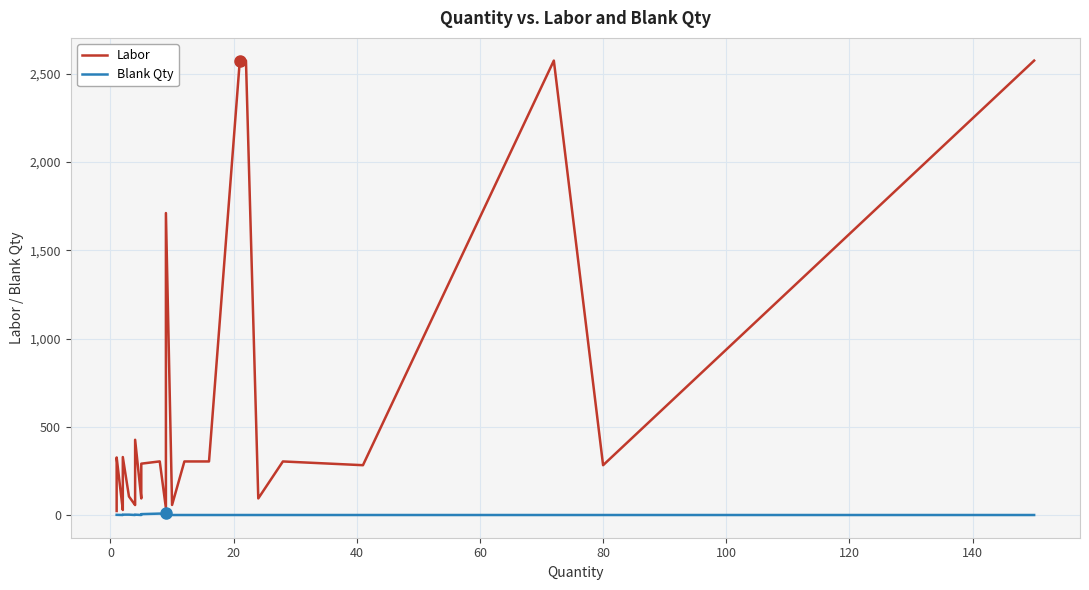

What are all the series names shown in the legend?

Labor, Blank Qty